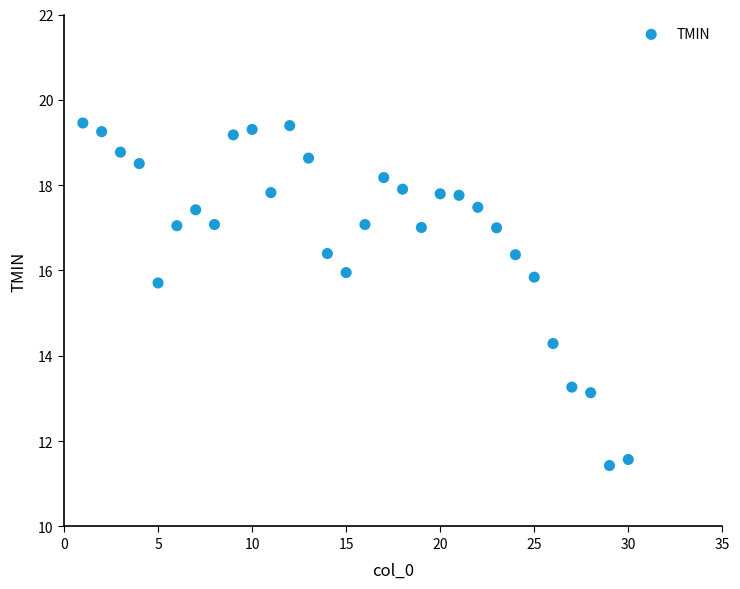

What is the range of Y values (max minus min)?

8.0